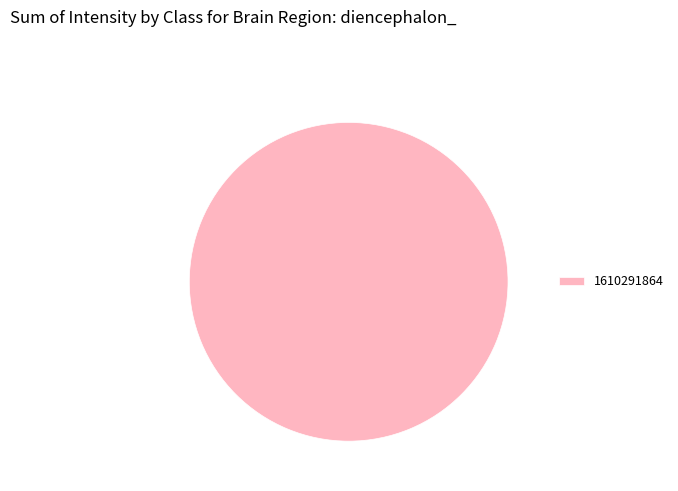

Rank the categories by value from highest to lowest.

1610291864